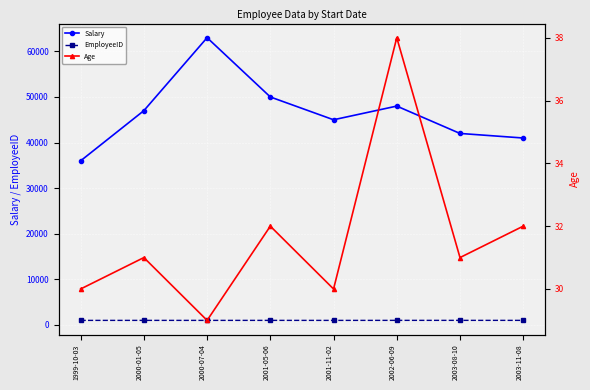

What are all the series names shown in the legend?

Salary, EmployeeID, Age